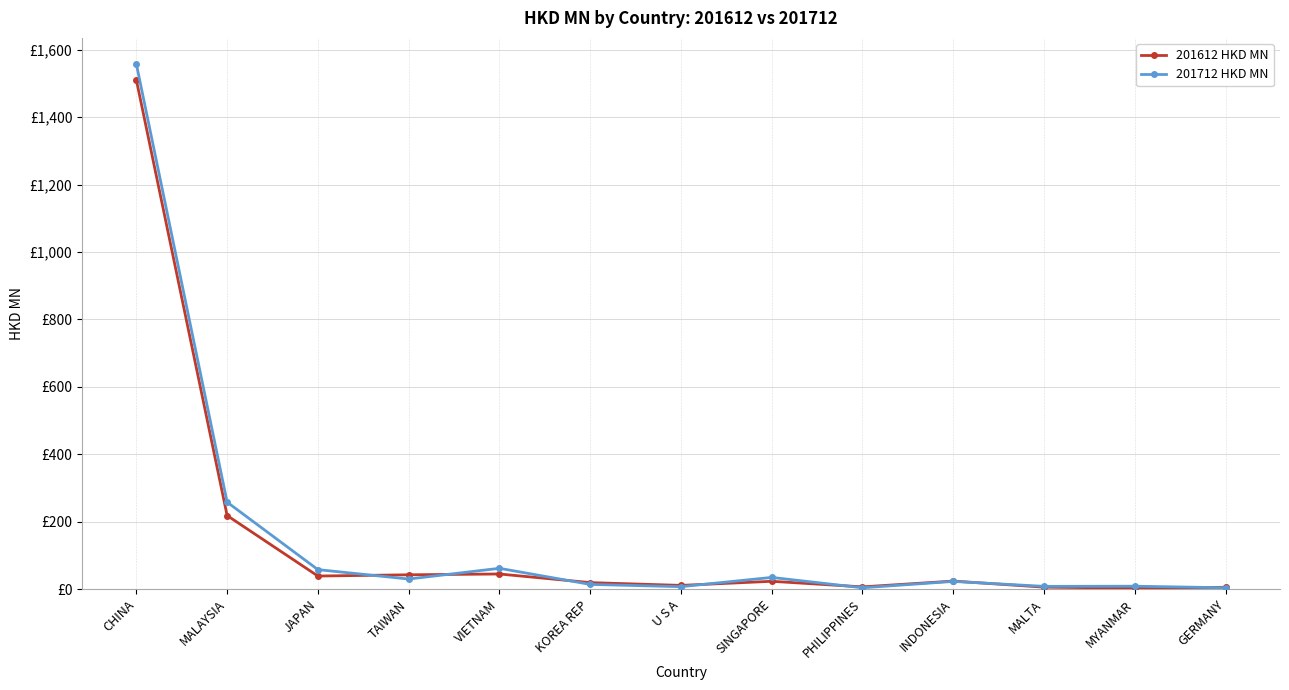

What is the value of the 201612 HKD MN point at the 8th from the left?

23.2